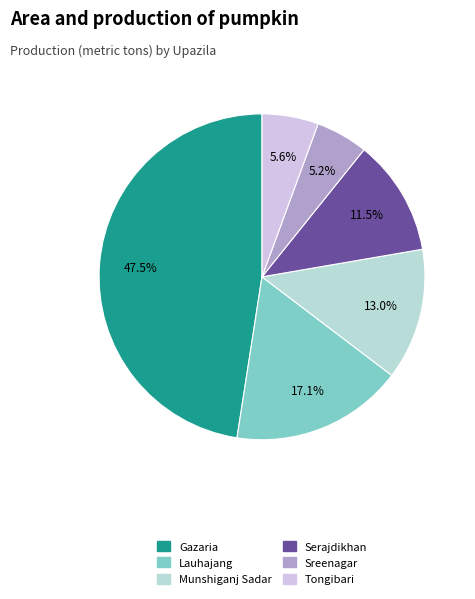

Is Sreenagar the majority of the pie?

No